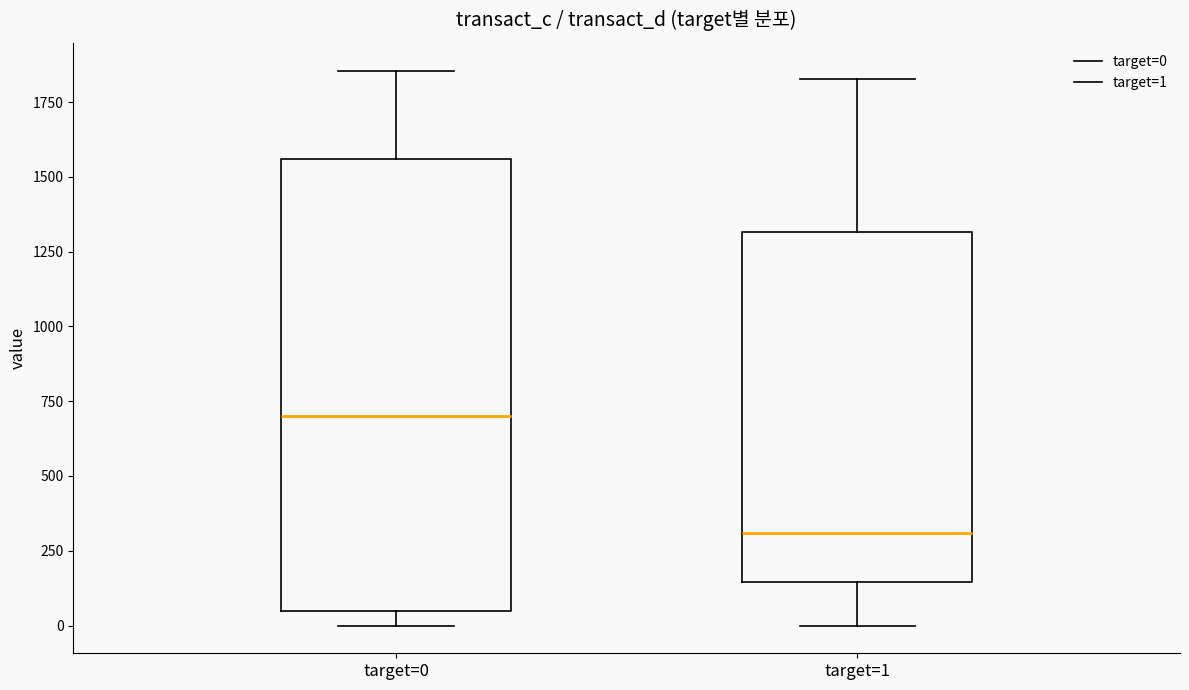

Which box's median line is the highest?

target=0